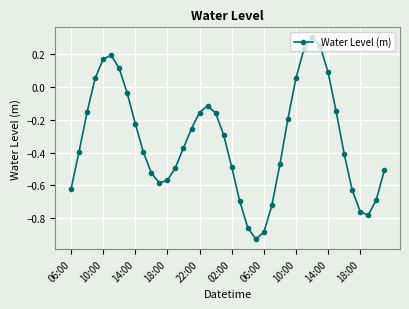

How many points are lower than both their immediate neighbors (excluding endpoints)?

3